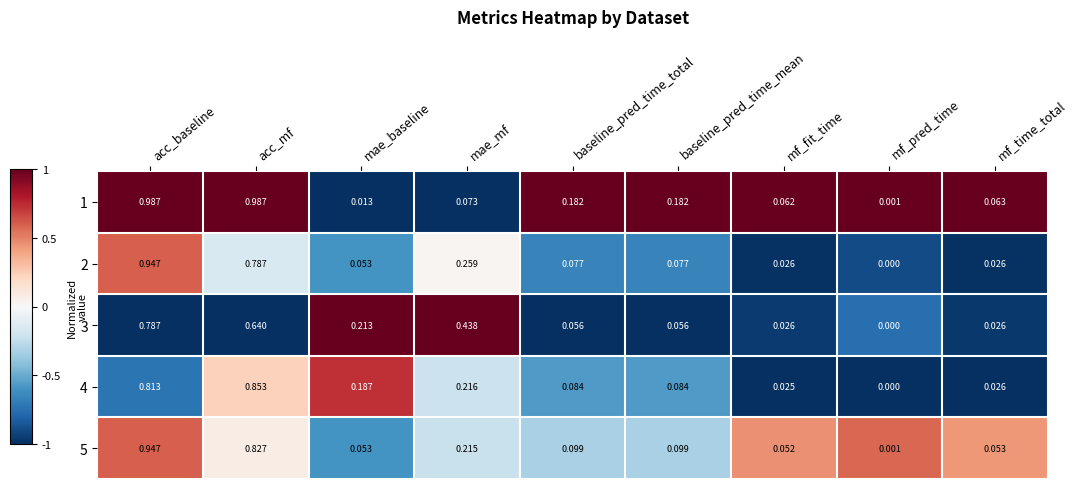

Which category has the lowest value across all series?

mf_pred_time